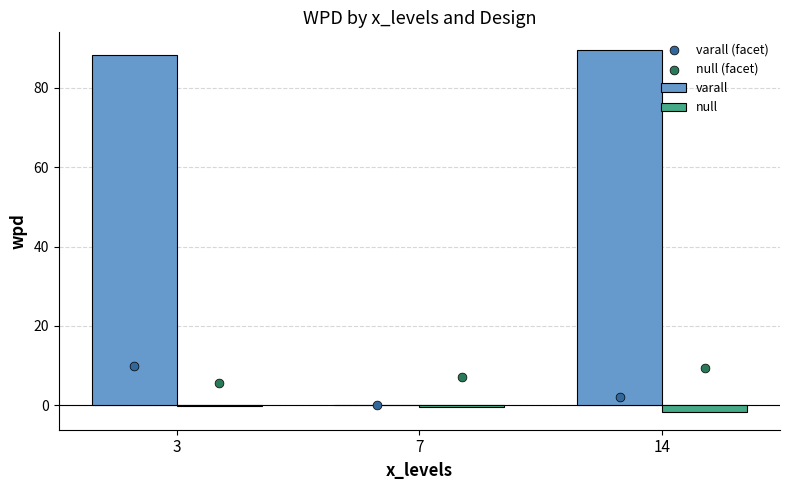

At which category is the sum across all series the highest?

3